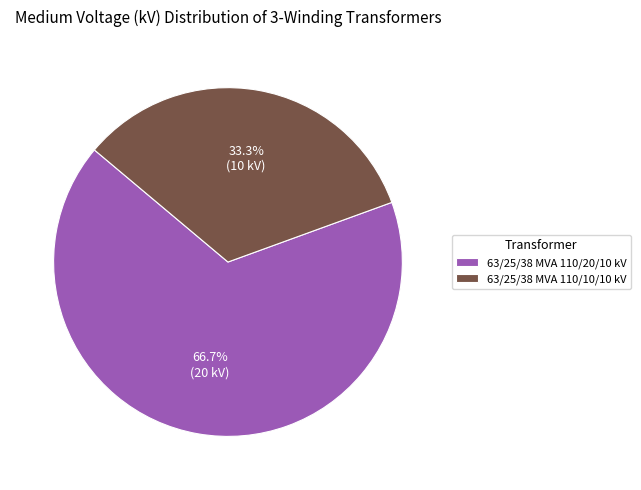

How many slices are in this pie chart?

2